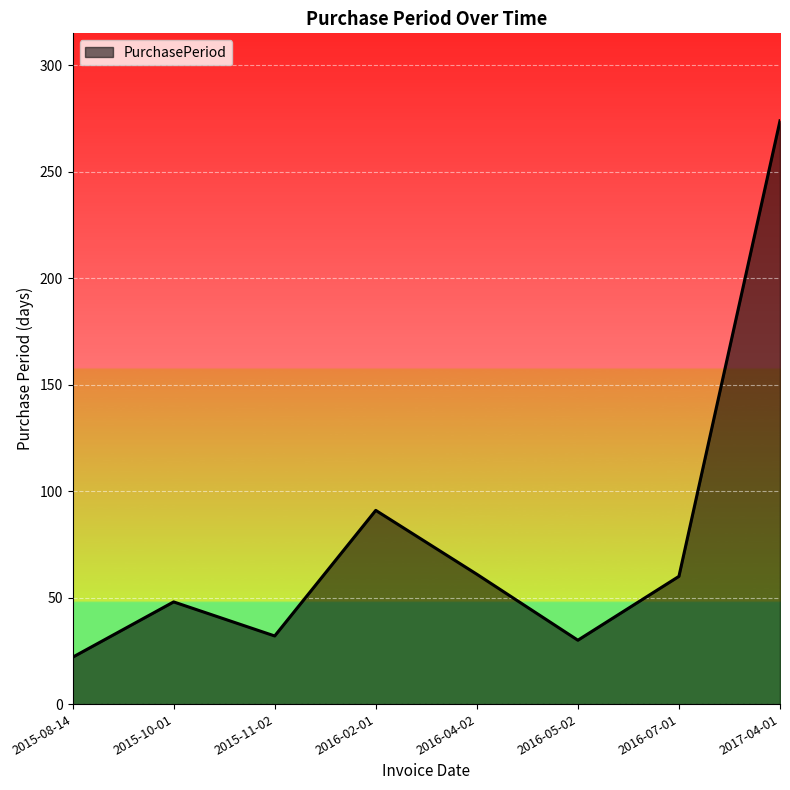

What position from the right is 2015-10-01?

7